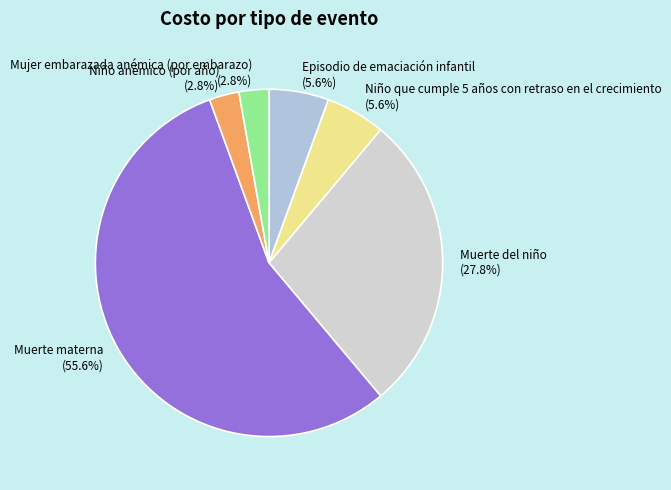

Count the number of slices in the pie.

6